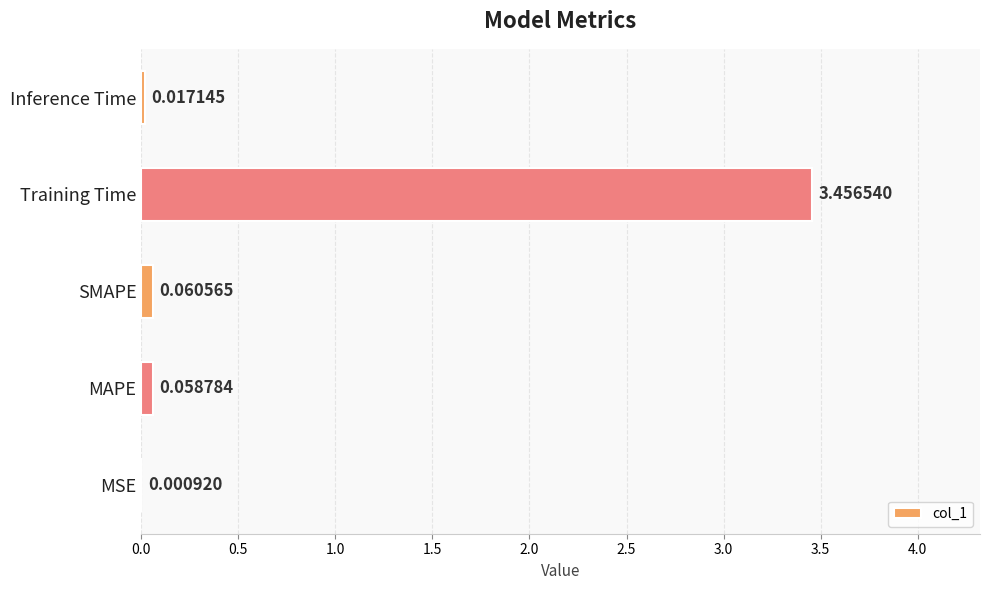

What is the sum of all values?

3.6